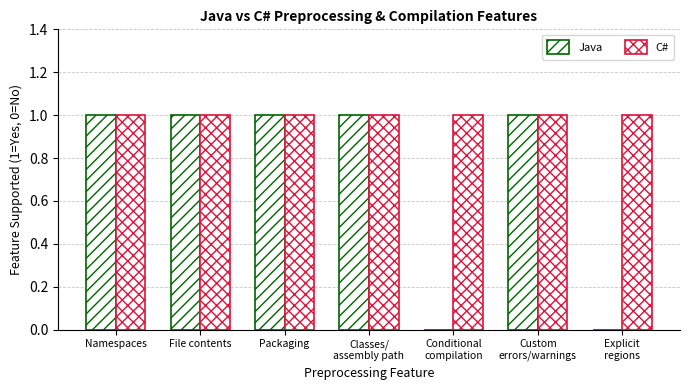

How many groups of bars are there?

7